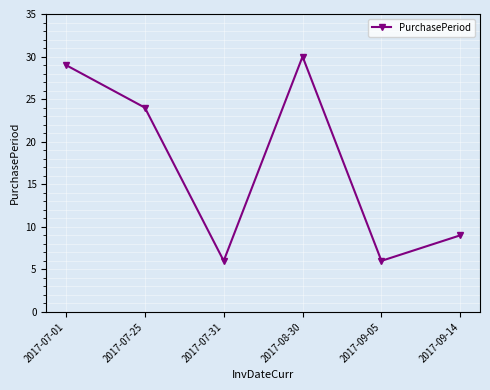

What is the change in value from 2017-07-01 to 2017-07-25?

-5